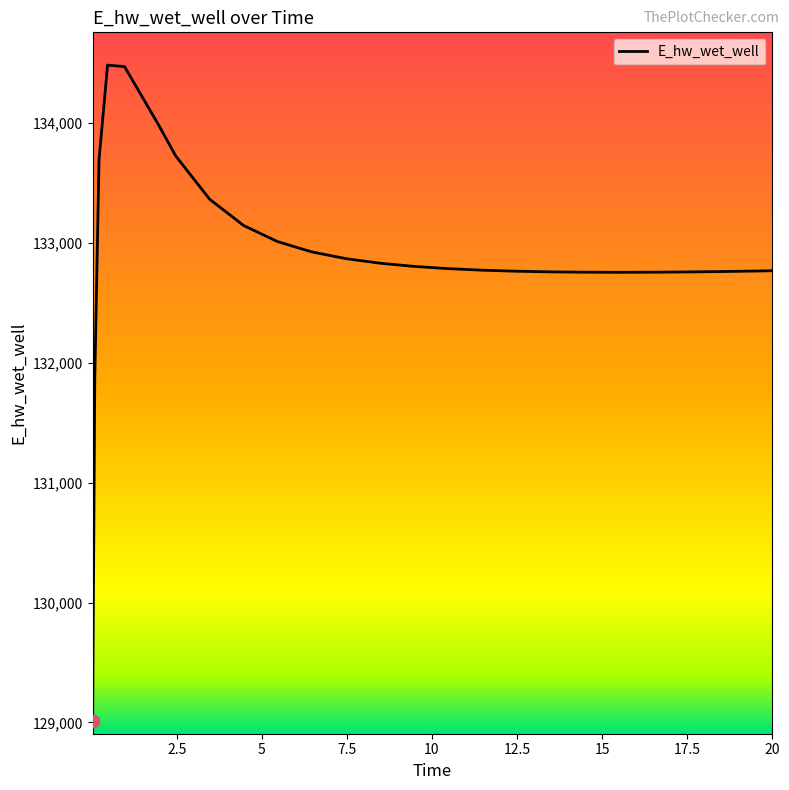

What is the difference between the maximum and minimum values?

5465.0